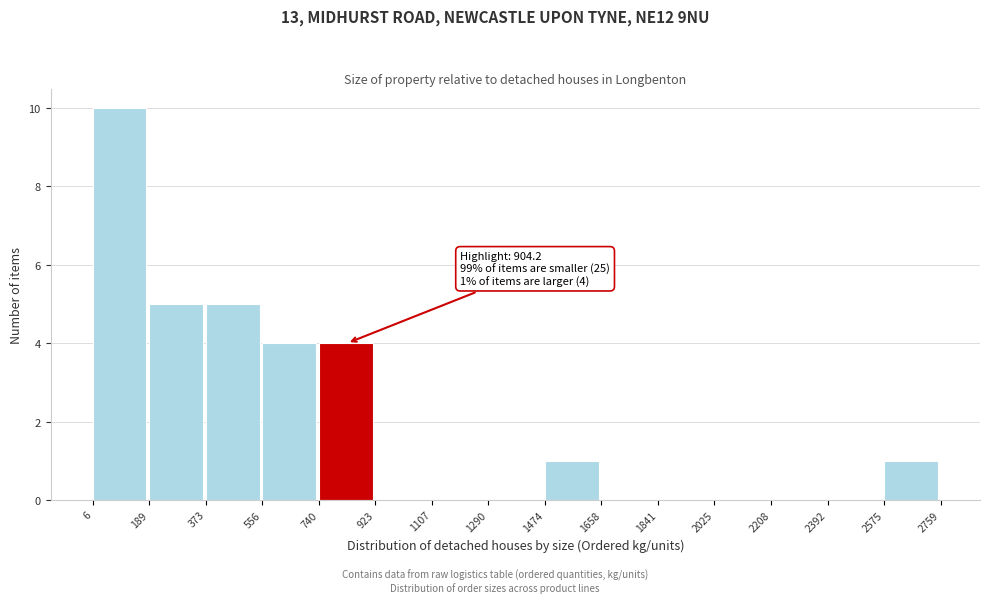

Which range on the x-axis has the tallest bar?

6 to 189